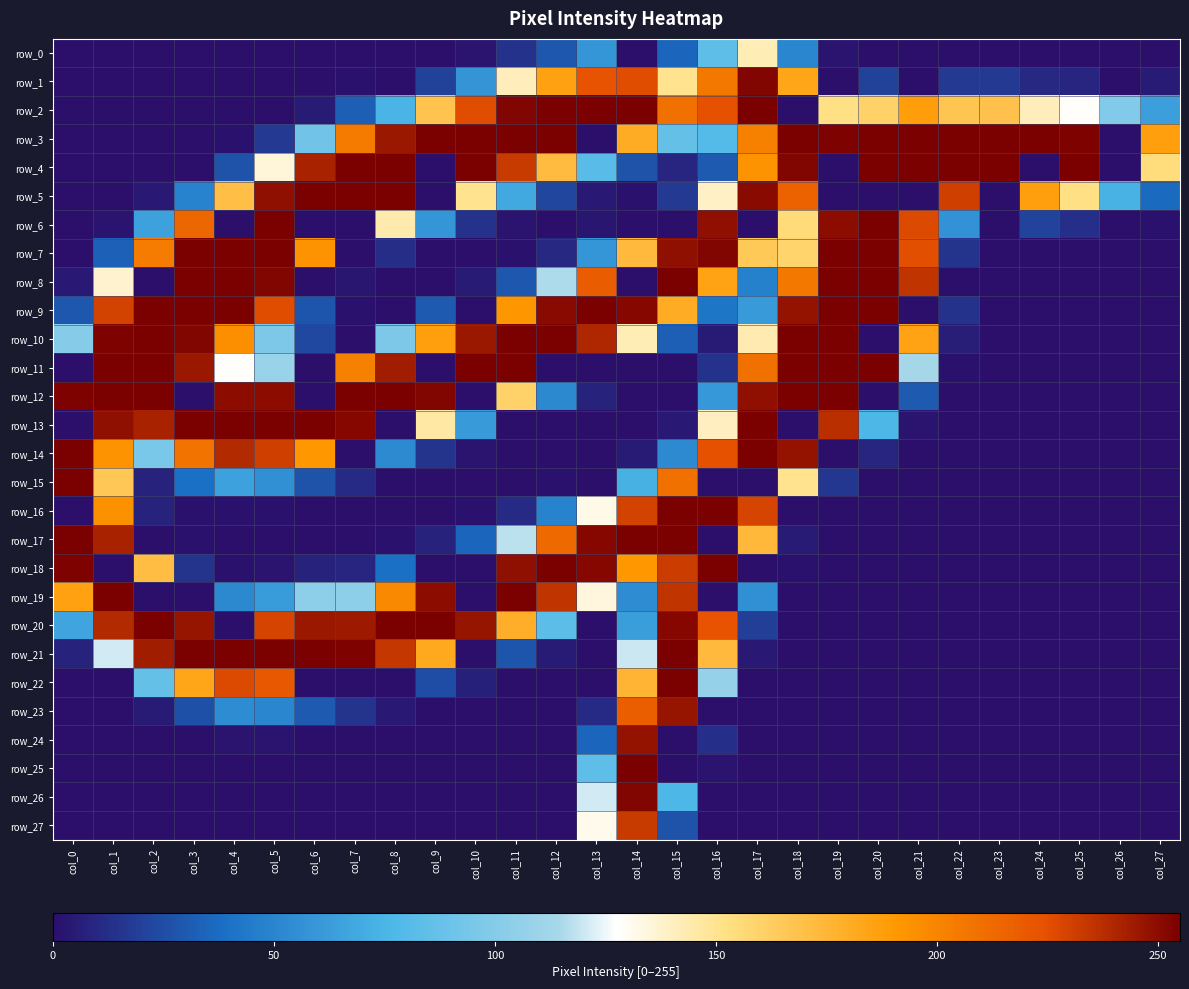

Which series has the largest total across all categories?

row_3